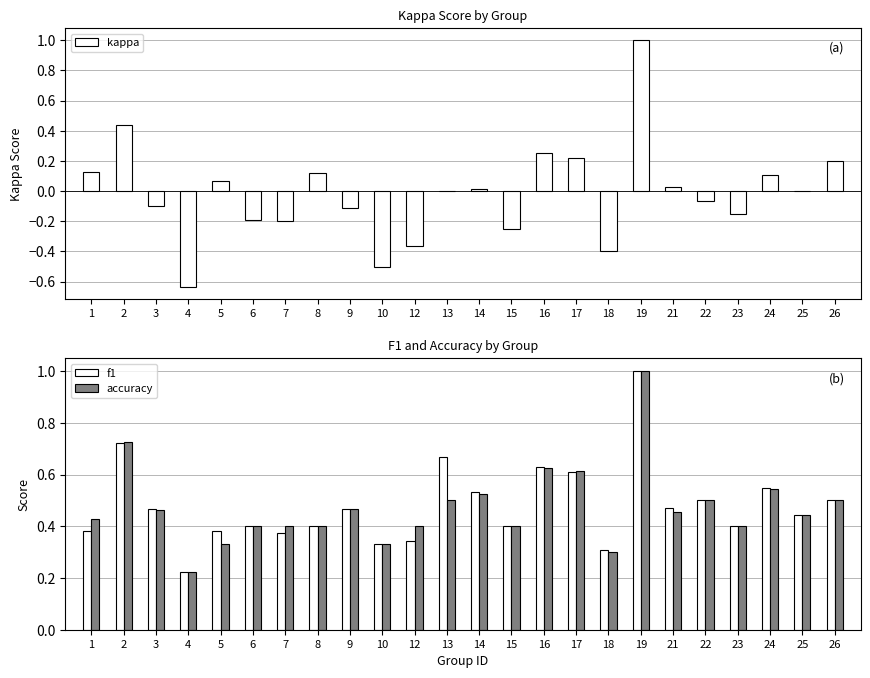

What are all the series names shown in the legend?

kappa, f1, accuracy